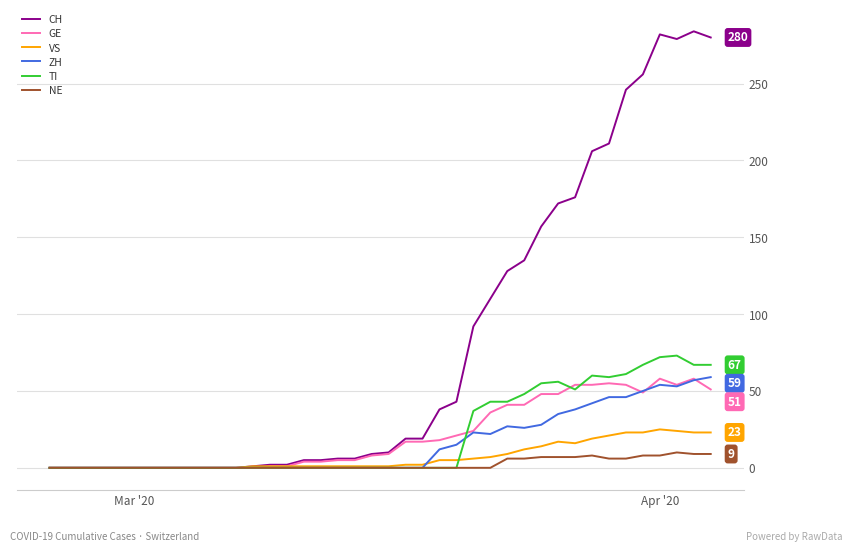

Which series has the largest range (max minus min)?

CH